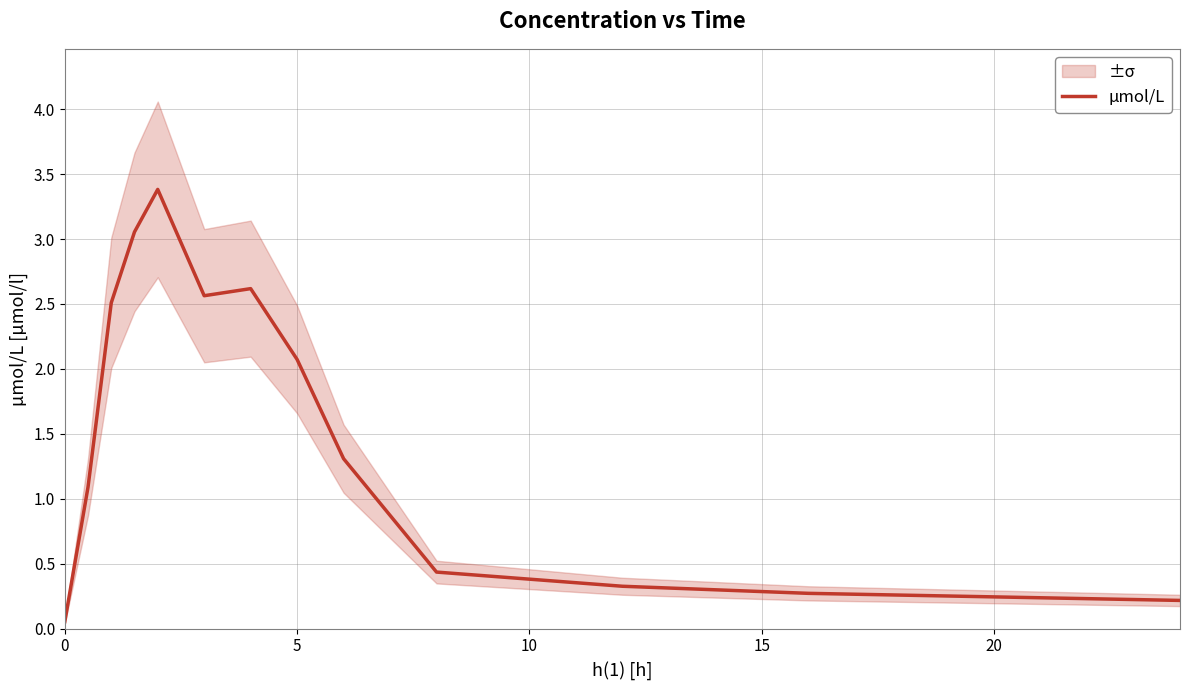

How many lines are shown in the chart?

1